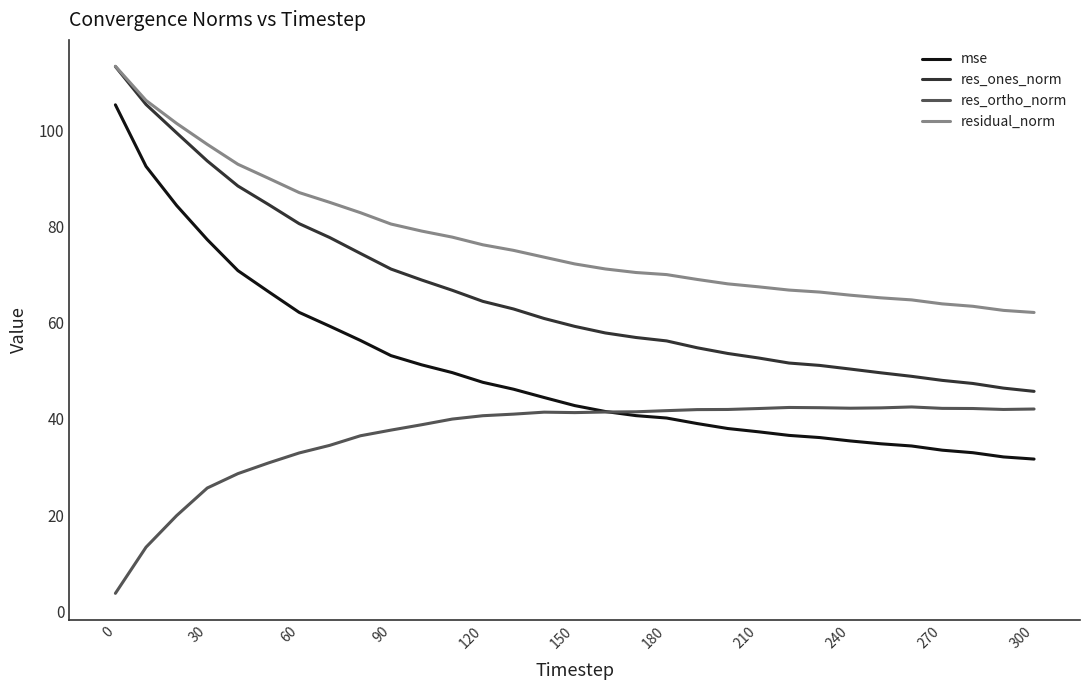

Which series has the largest total across all categories?

residual_norm